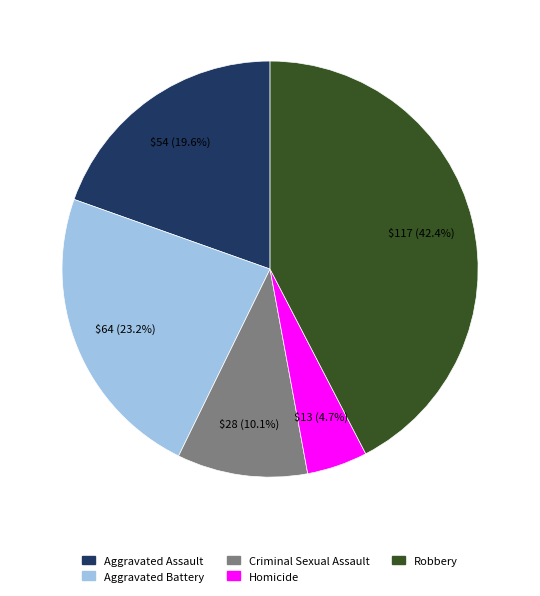

Is the sum of Aggravated Battery and Robbery greater than half?

Yes